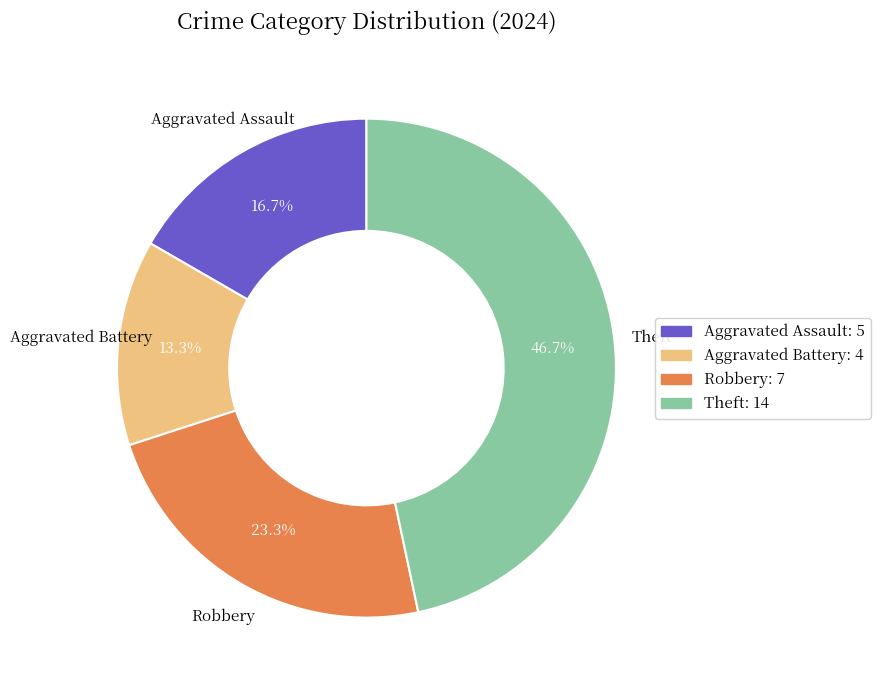

Is there a majority slice in this chart?

No